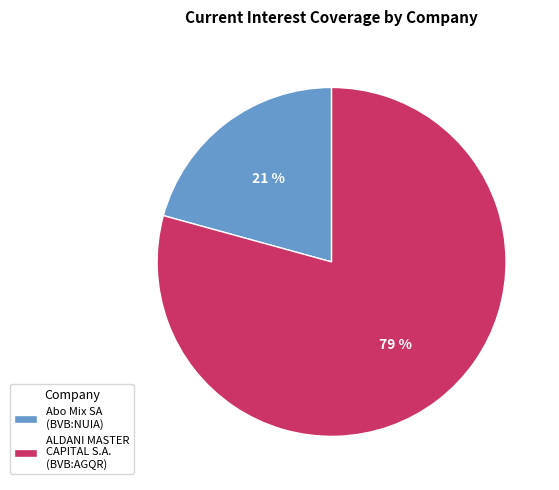

Between Abo Mix SA (BVB:NUIA) and ALDANI MASTER CAPITAL S.A. (BVB:AGQR), which is larger?

ALDANI MASTER CAPITAL S.A. (BVB:AGQR)